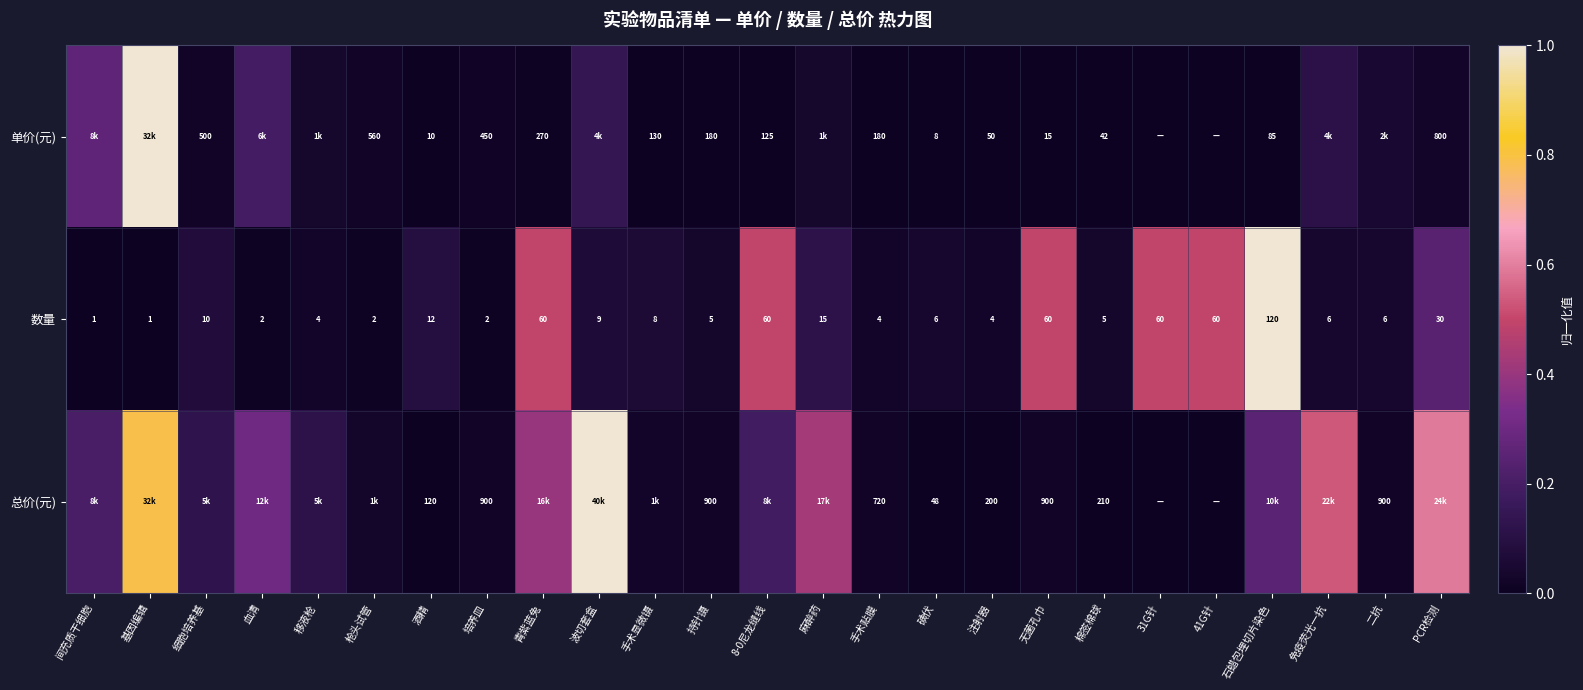

Between 麻醉药 and 持针镊, which is larger?

麻醉药